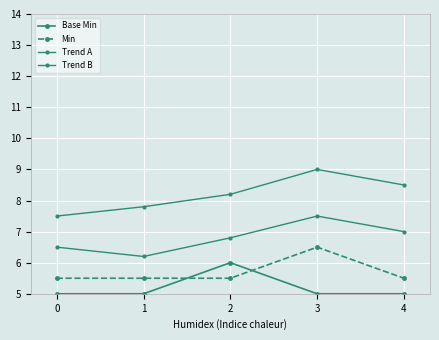

At 0, list the series in order from largest to smallest.

Trend B, Trend A, Min, Base Min